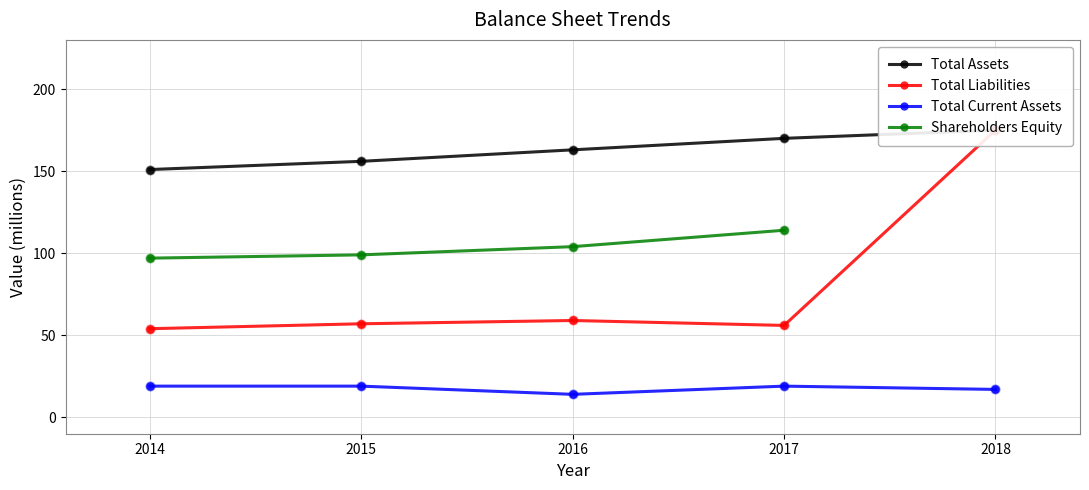

Which series has the largest Y range (max minus min)?

Total Liabilities